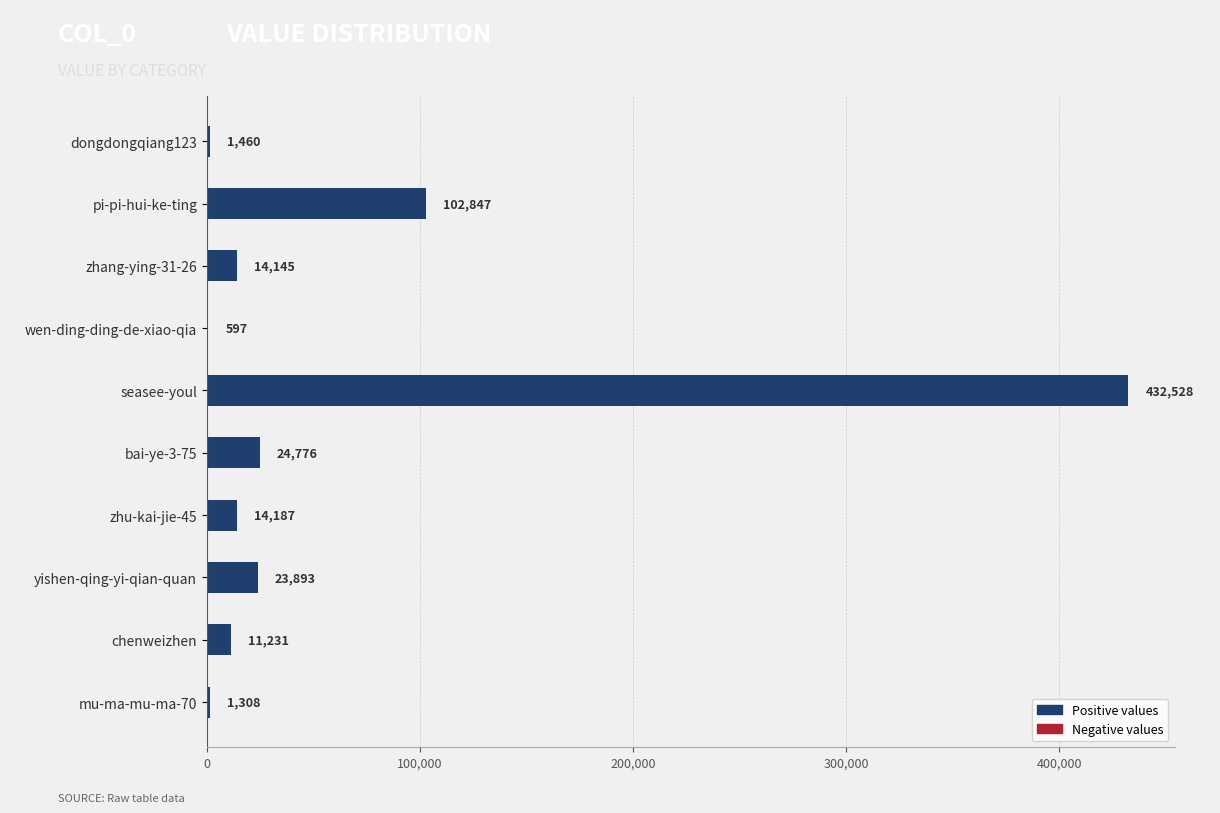

The chart shows a value of 14187 at zhu-kai-jie-45. True or false?

True